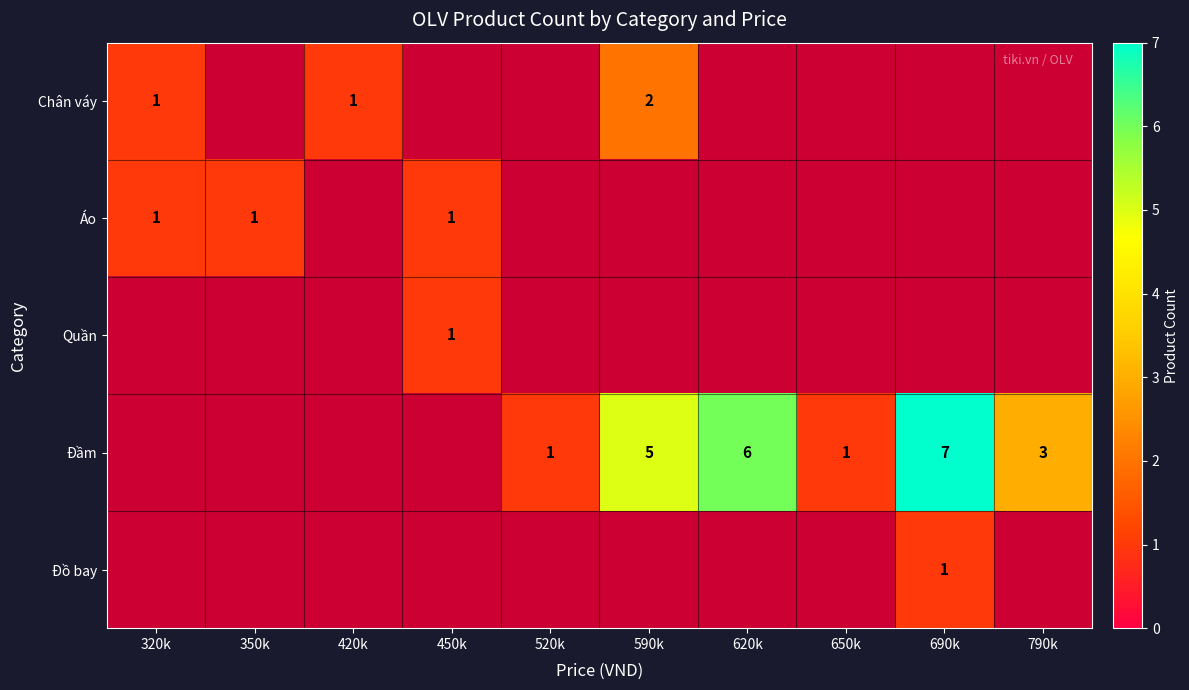

At which category does the chart reach its peak across all series?

690k